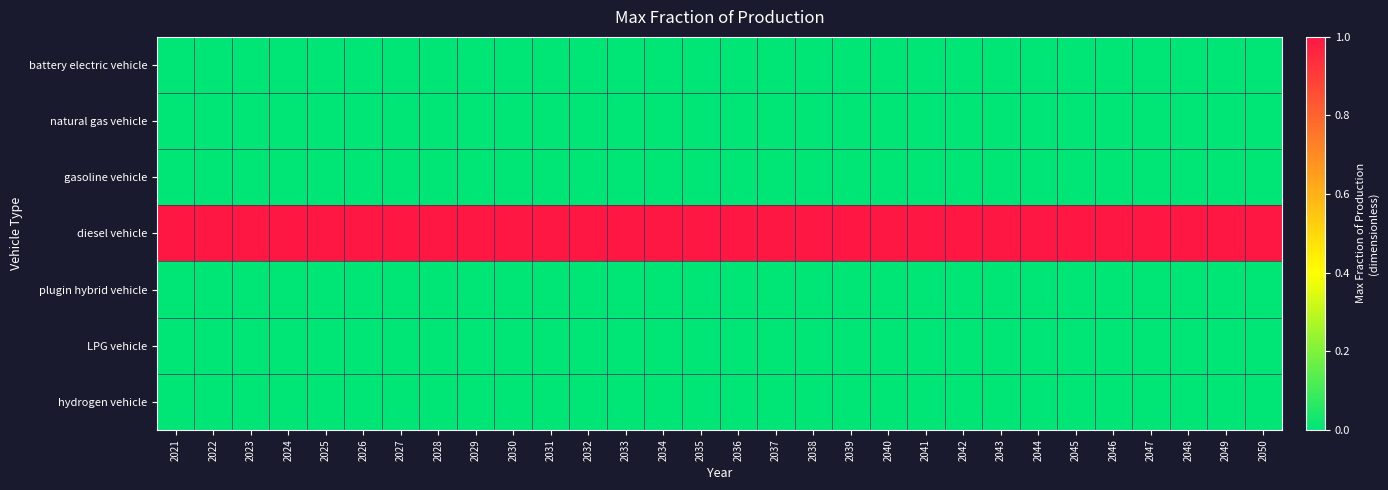

At which category is the sum across all series the highest?

2021